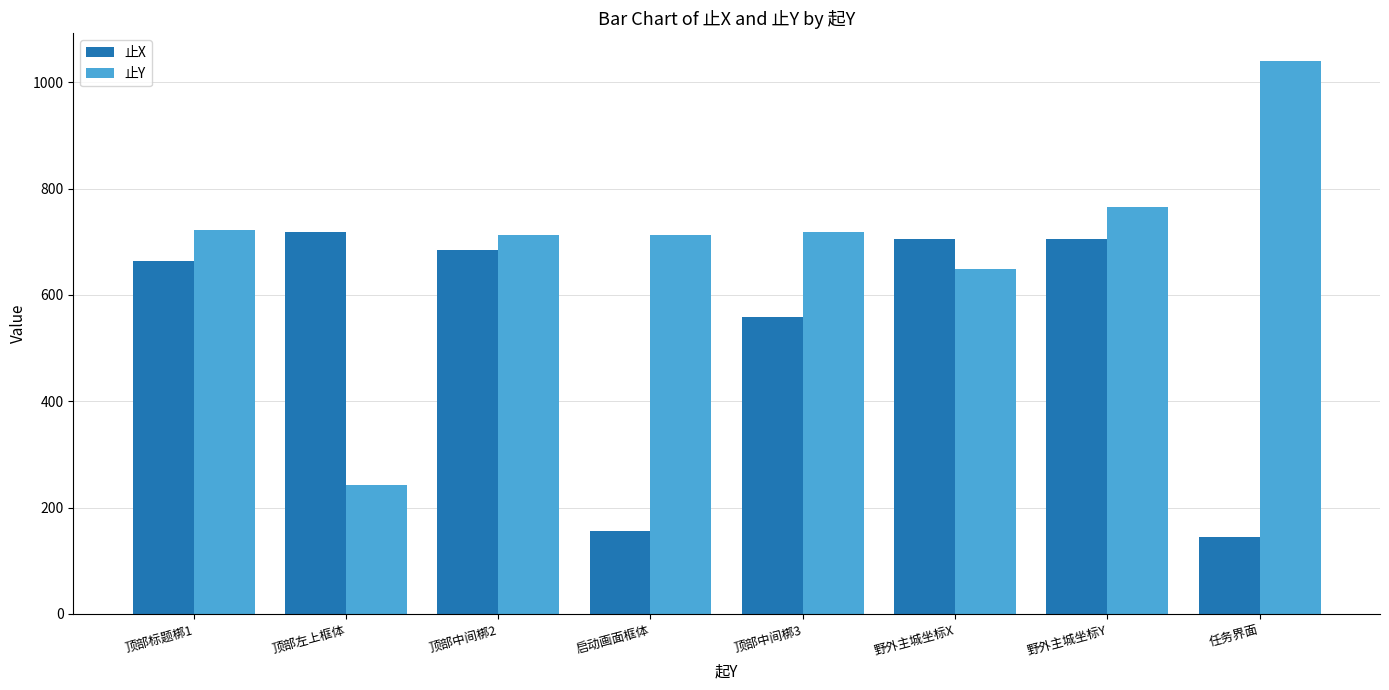

List the series in order of their overall mean, lowest first.

止X, 止Y